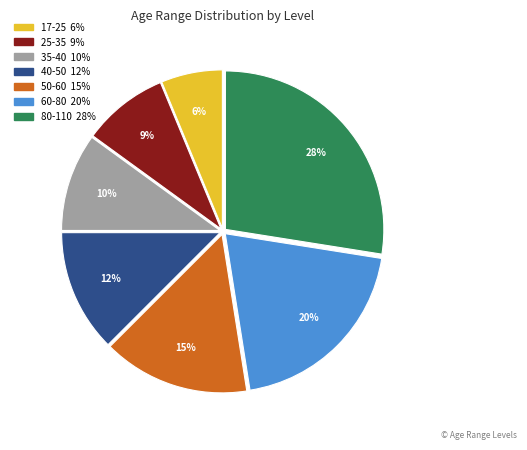

What percentage is the 25-35 slice, to the nearest percent?

9%